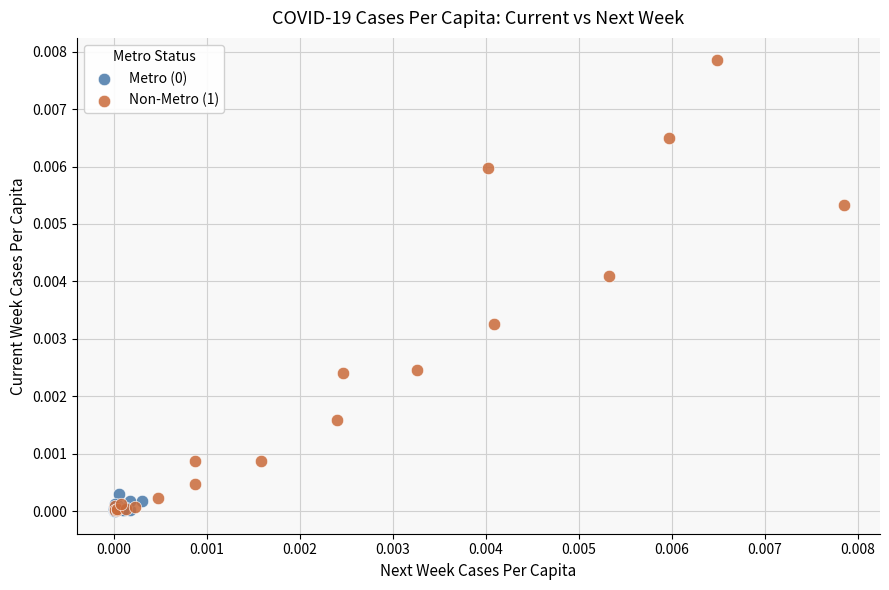

Which series has the largest Y range (max minus min)?

Non-Metro (1)